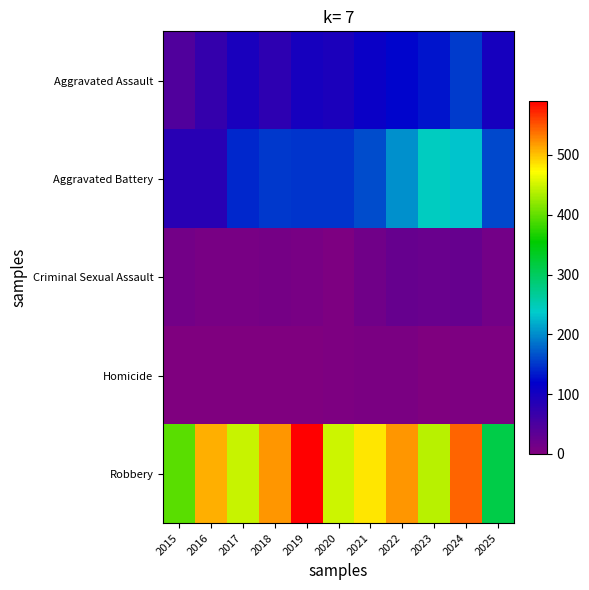

At which category is the sum across all series the highest?

2024